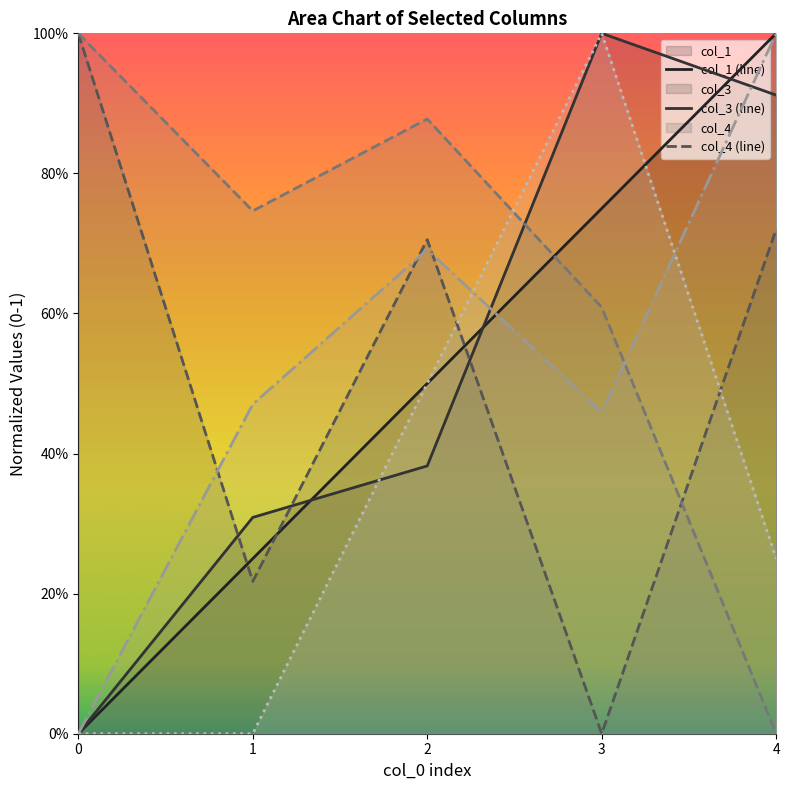

Count the col_5 values in the range 0 to 1.

5